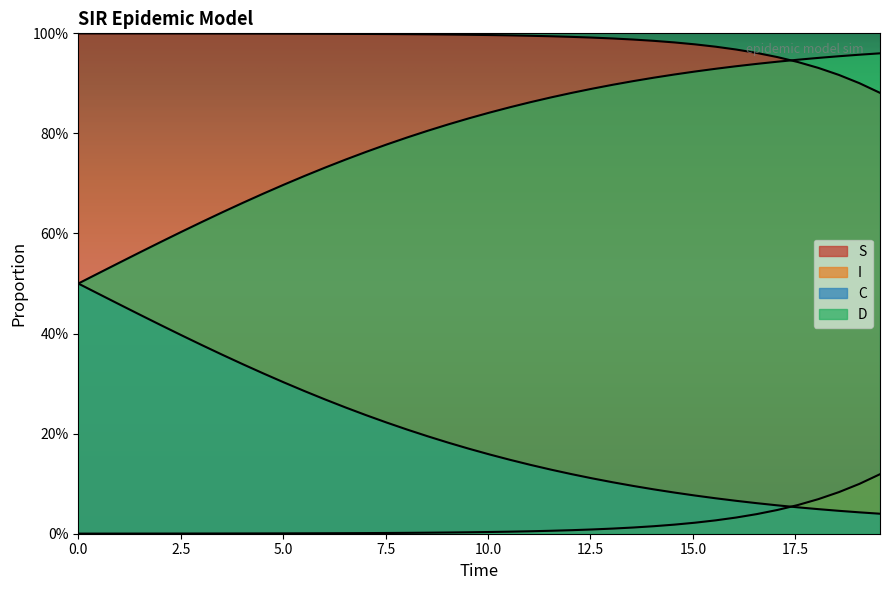

True or false: C has more than 0 interior local peaks.

False